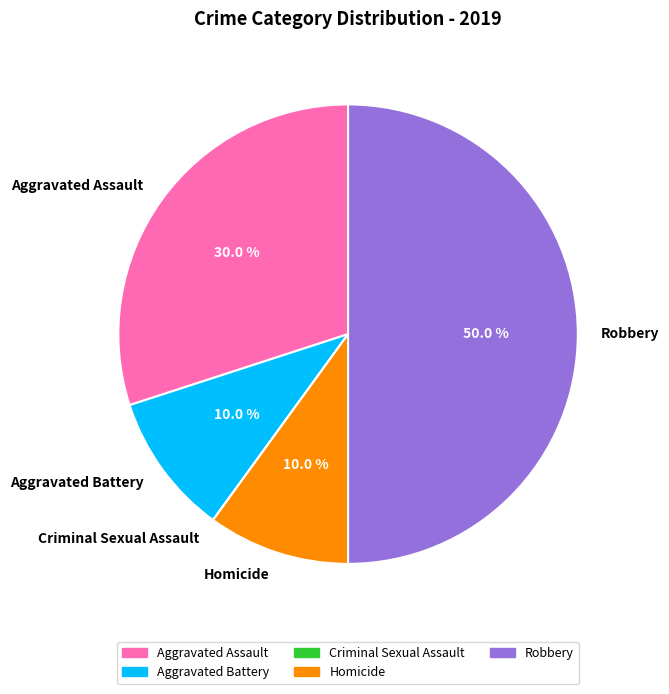

Is it true that Aggravated Assault is 30% of the pie?

True